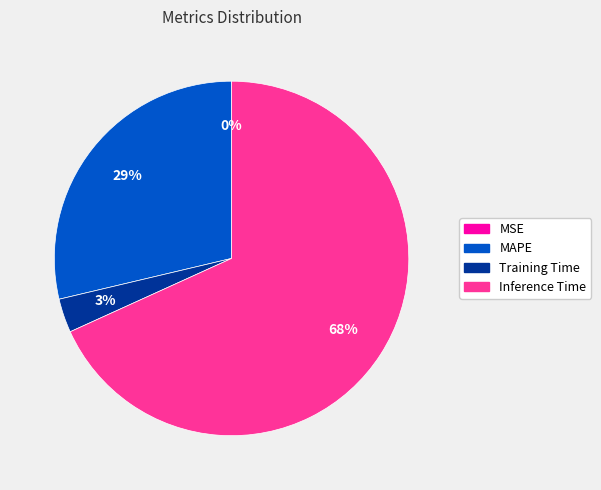

Which category has the biggest portion of the pie?

Inference Time